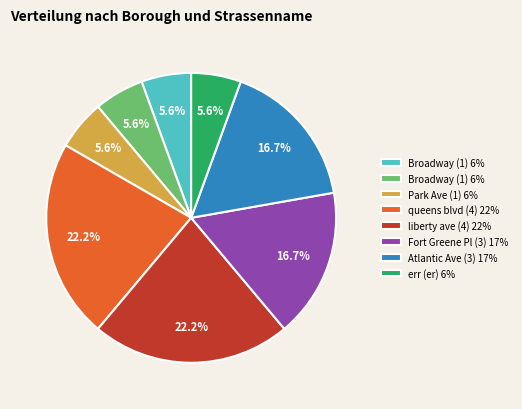

Is there a majority slice in this chart?

No